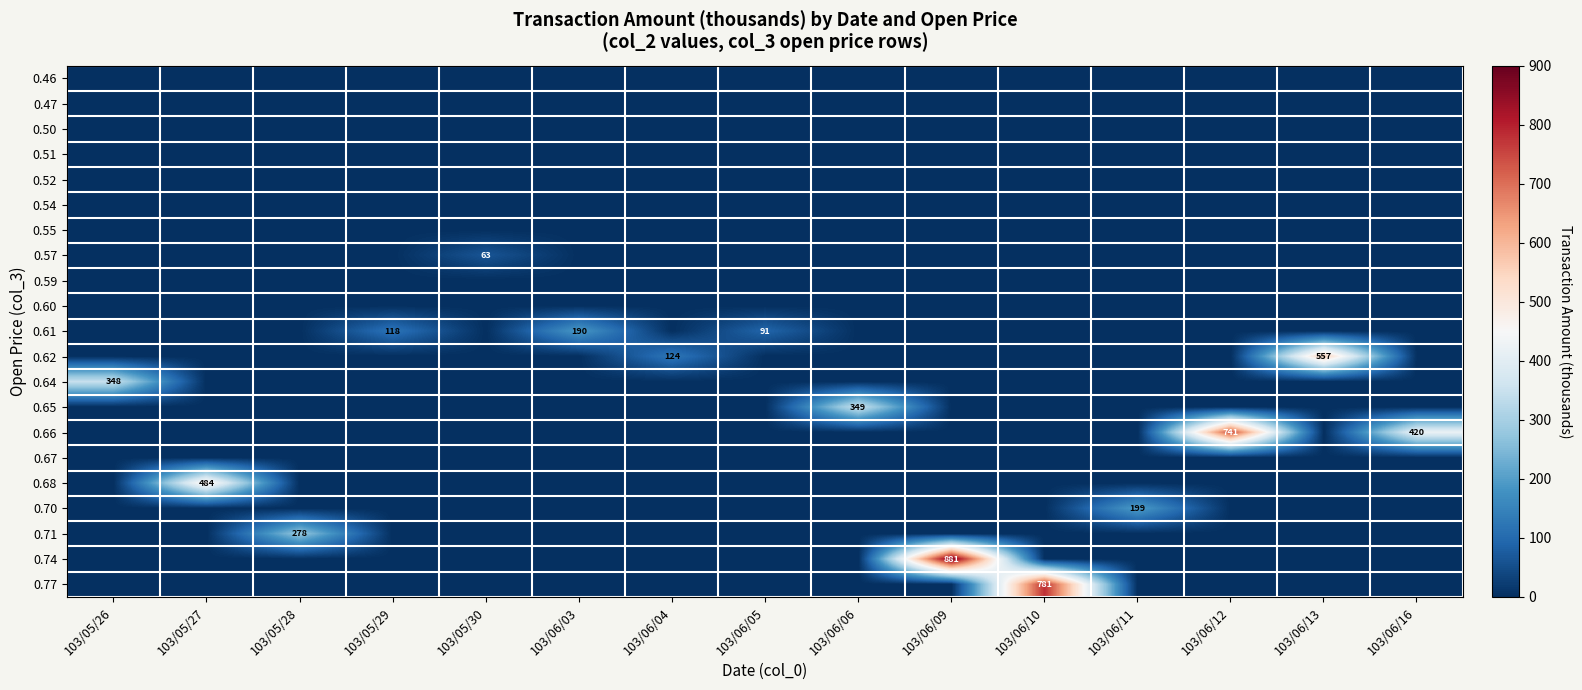

What is the spread (max minus min) of values at 103/06/11?

199.3